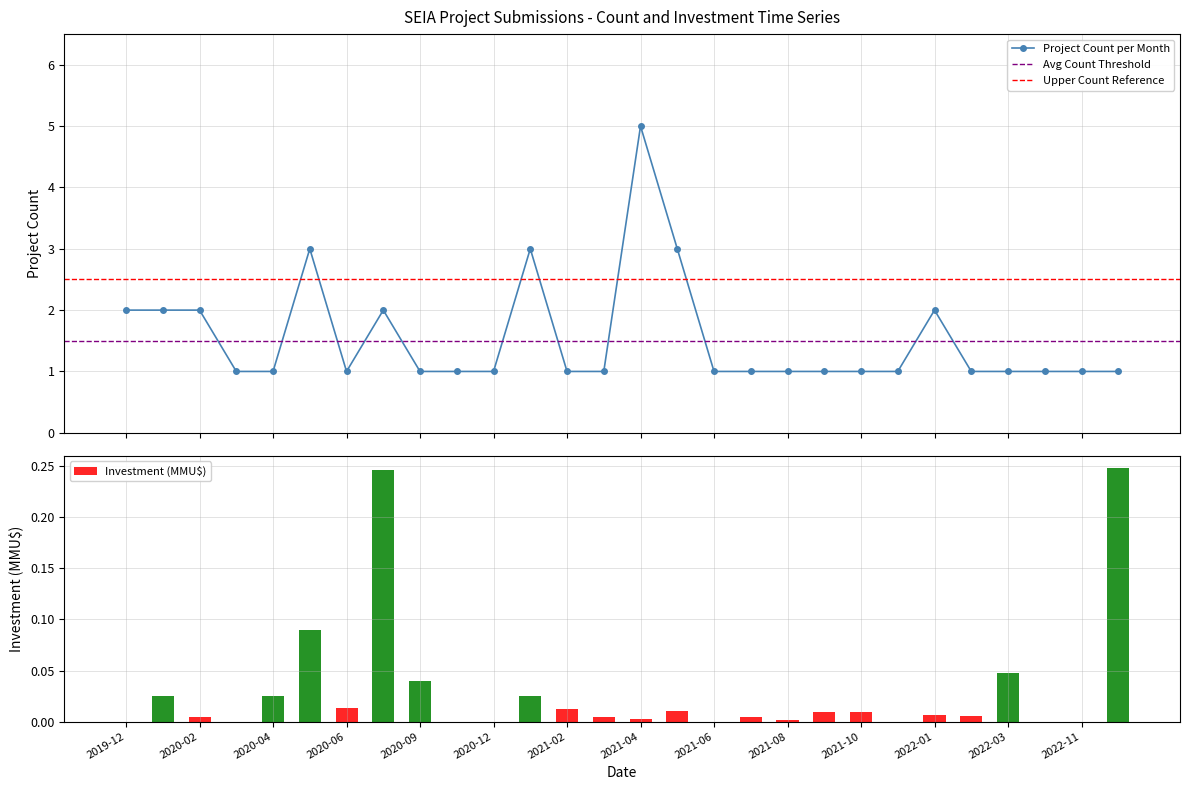

Reading left to right, list all the values displayed in this chart.

Project Count: 2.0	2.0	2.0	1.0	1.0	3.0	1.0	2.0	1.0	1.0	1.0	3.0	1.0	1.0	5.0	3.0	1.0	1.0	1.0	1.0	1.0	1.0	2.0	1.0	1.0	1.0	1.0	1.0
Investment (MMU$, scaled): 0.0	0.0	0.0	0.0	0.0	0.1	0.0	0.2	0.0	0.0	0.0	0.0	0.0	0.0	0.0	0.0	0.0	0.0	0.0	0.0	0.0	0.0	0.0	0.0	0.0	0.0	0.0	0.2